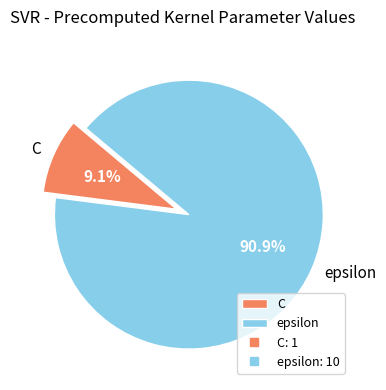

What is the largest slice in the pie chart?

epsilon